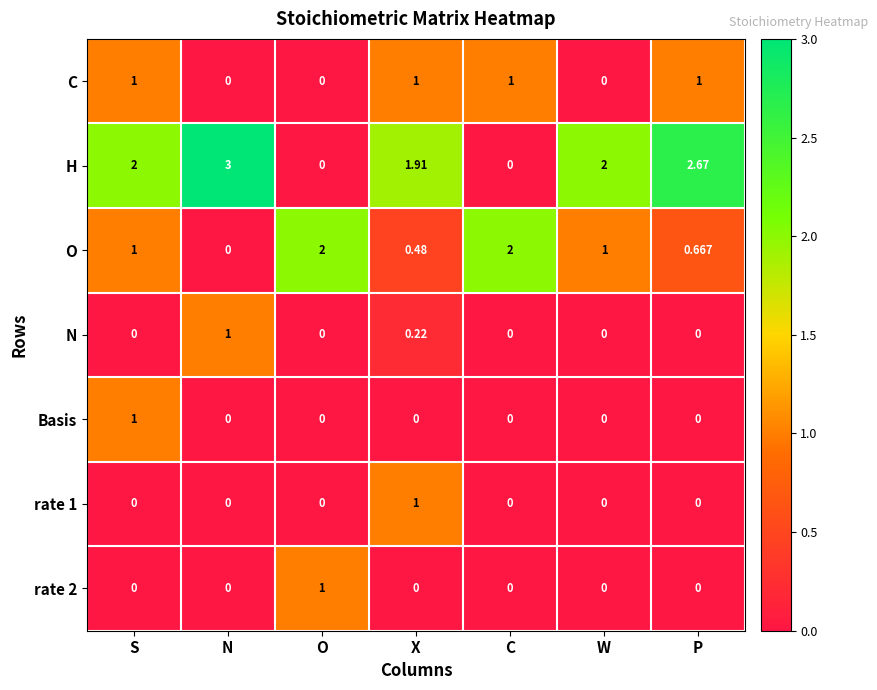

What is the total value across all series at O?

3.0